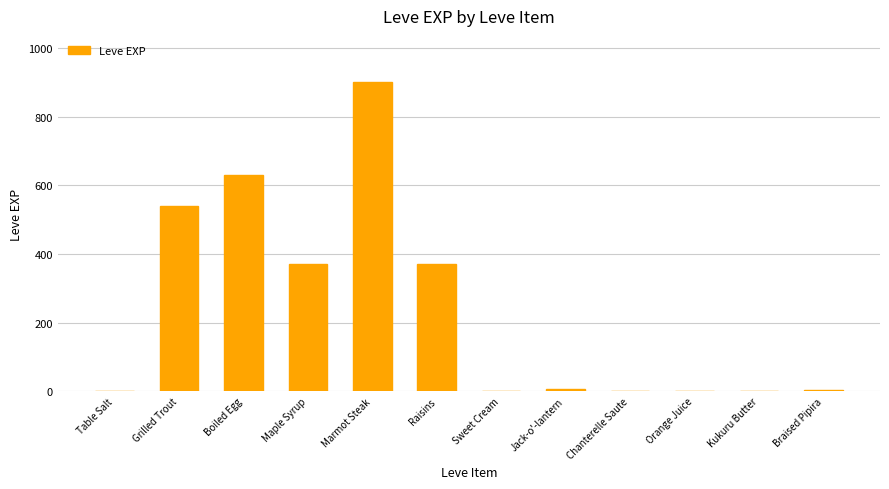

Are the bars grouped side by side (vs. stacked)?

No